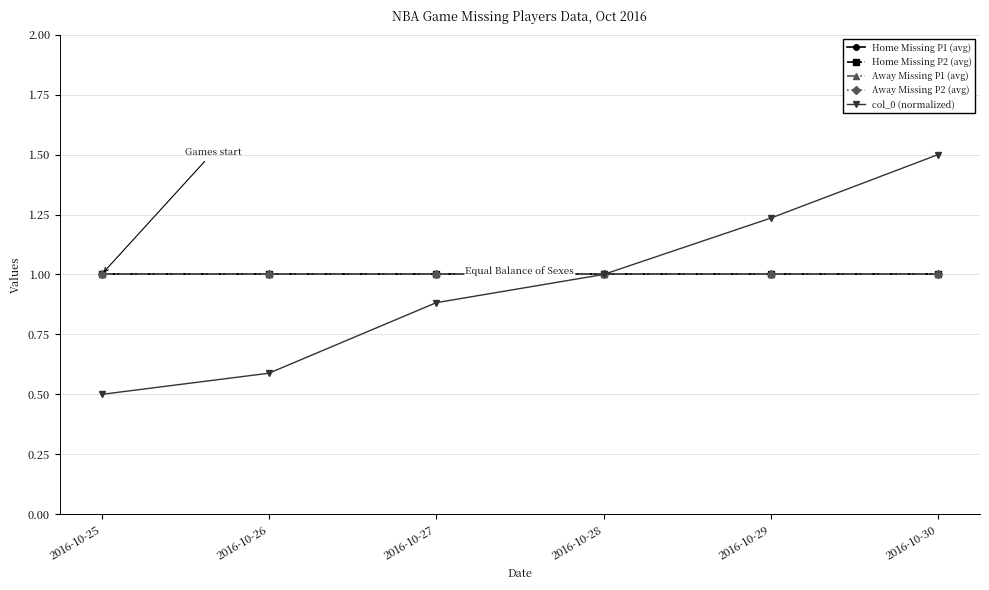

Is the value of col_0 (normalized) at 2016-10-26 greater than the value of Home Missing P2 (avg) at 2016-10-30?

No